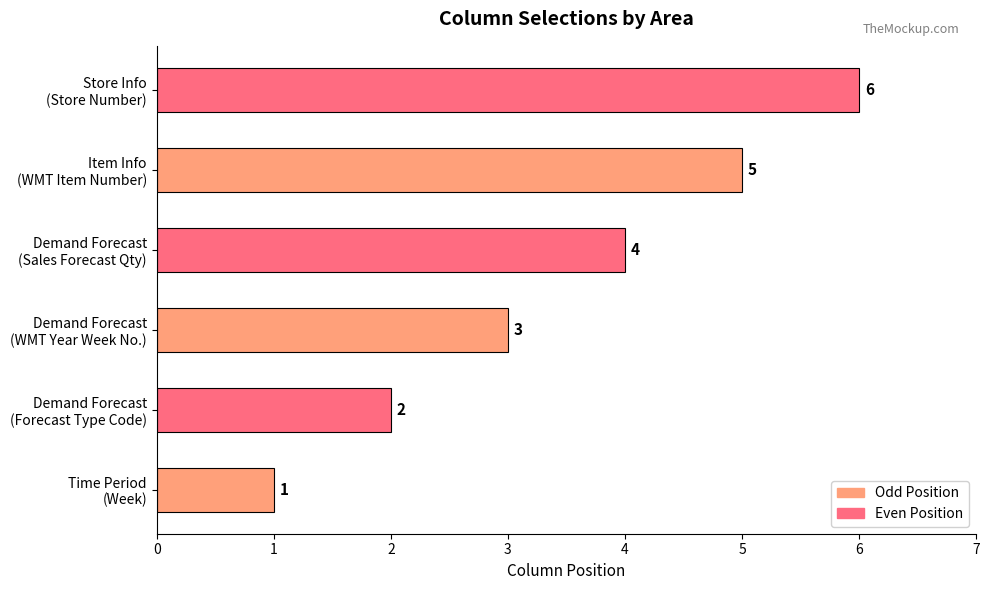

Count the values in the range 2 to 5.

4